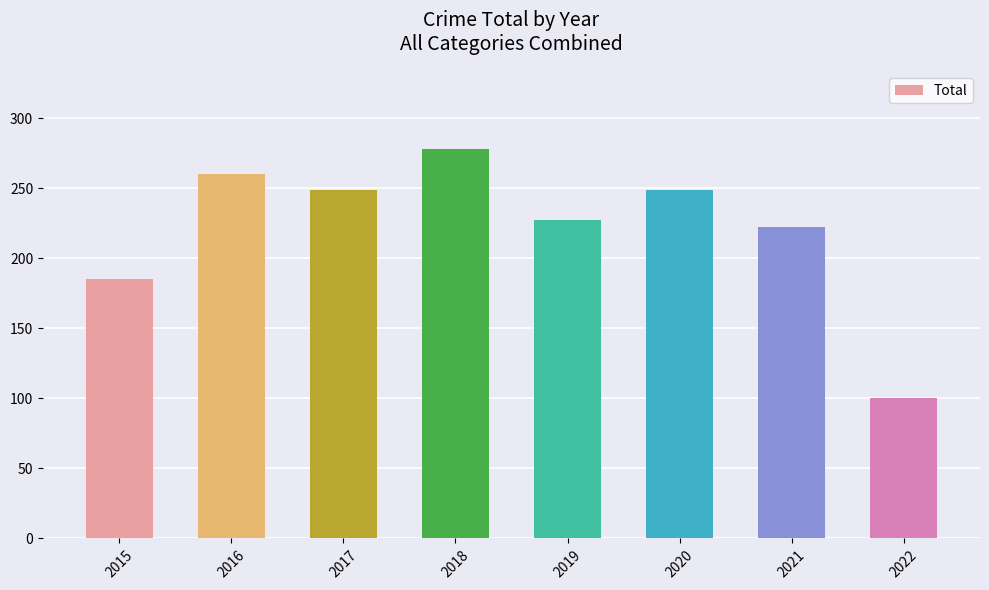

The chart shows a value of 94 at 2018. True or false?

False